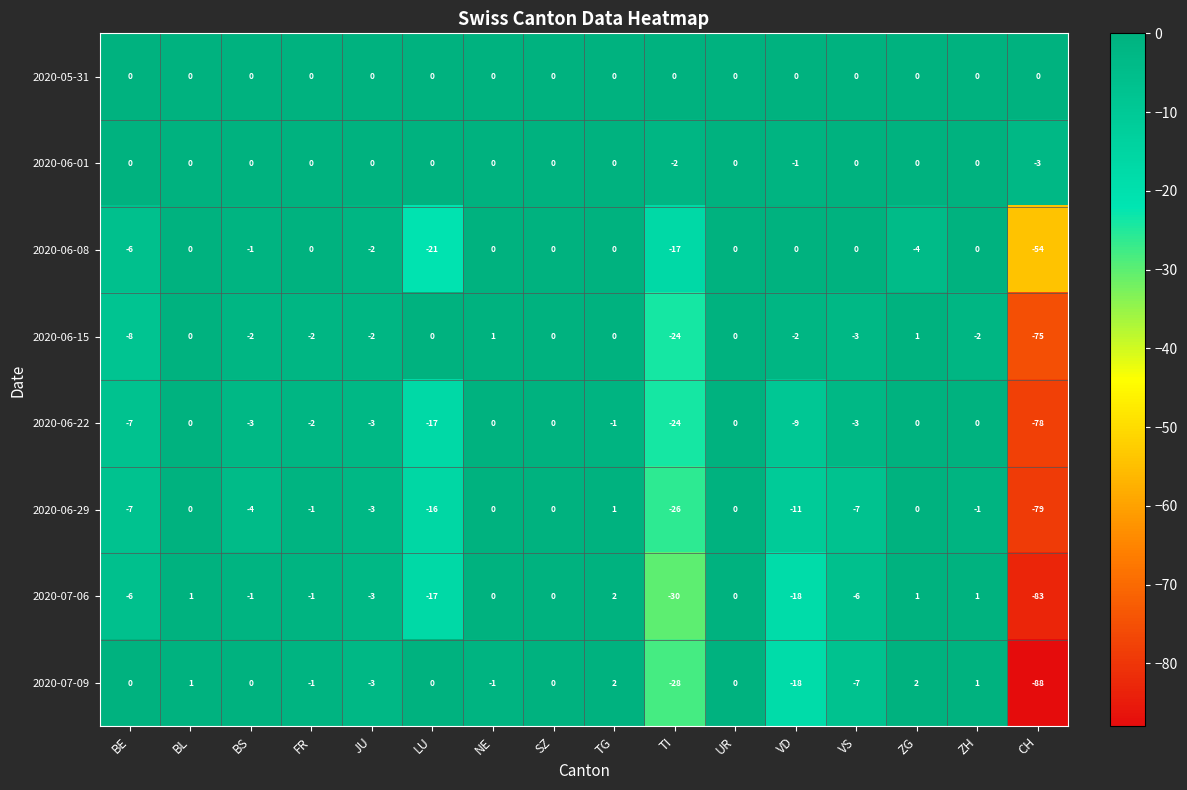

What is the spread (max minus min) of values at LU?

21